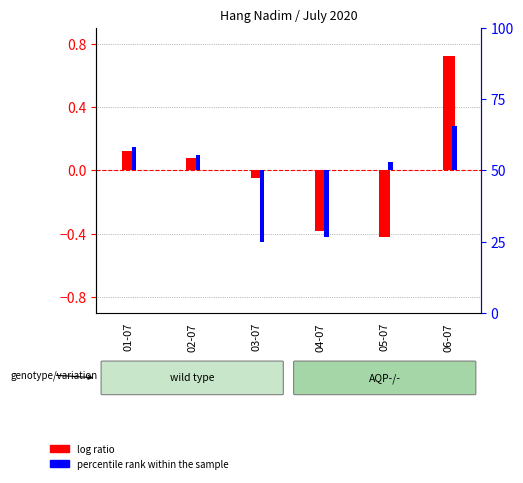

What is the total value across all series at 04-07?

-0.8